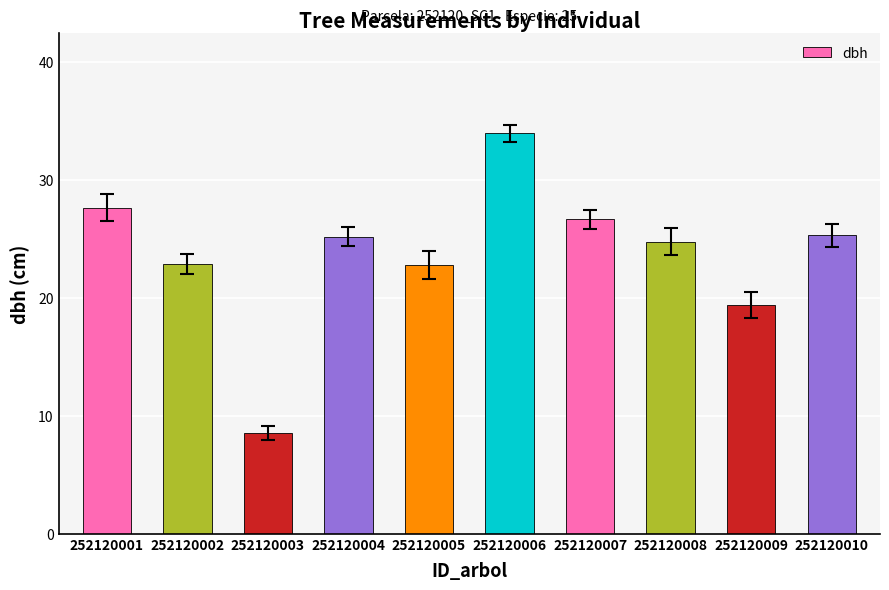

What value does the data have at 252120002?

22.9